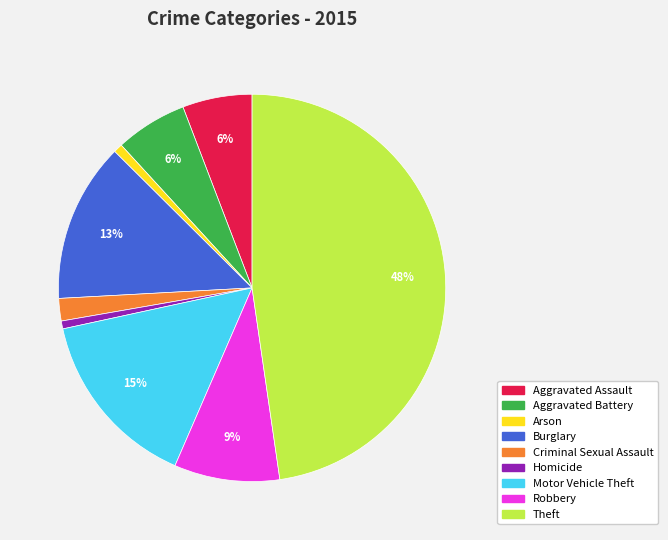

Which category has the biggest portion of the pie?

Theft